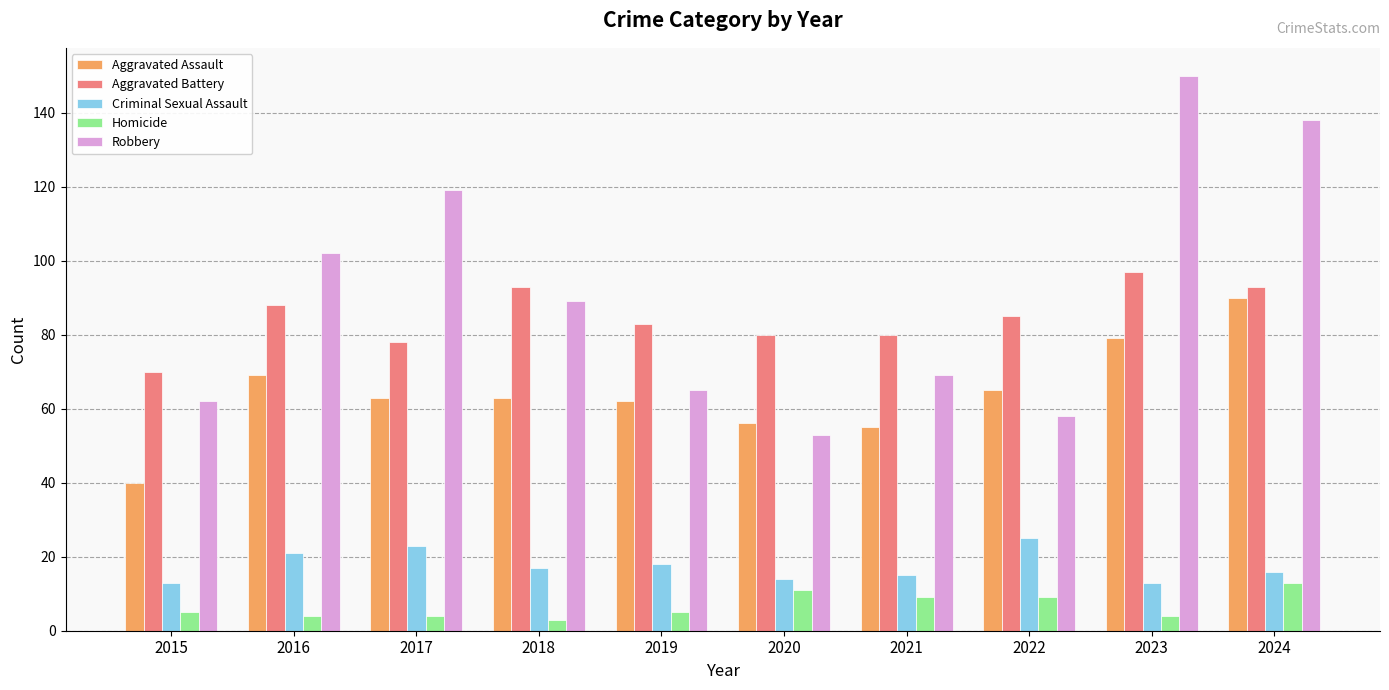

What is the sum of all Homicide values?

67